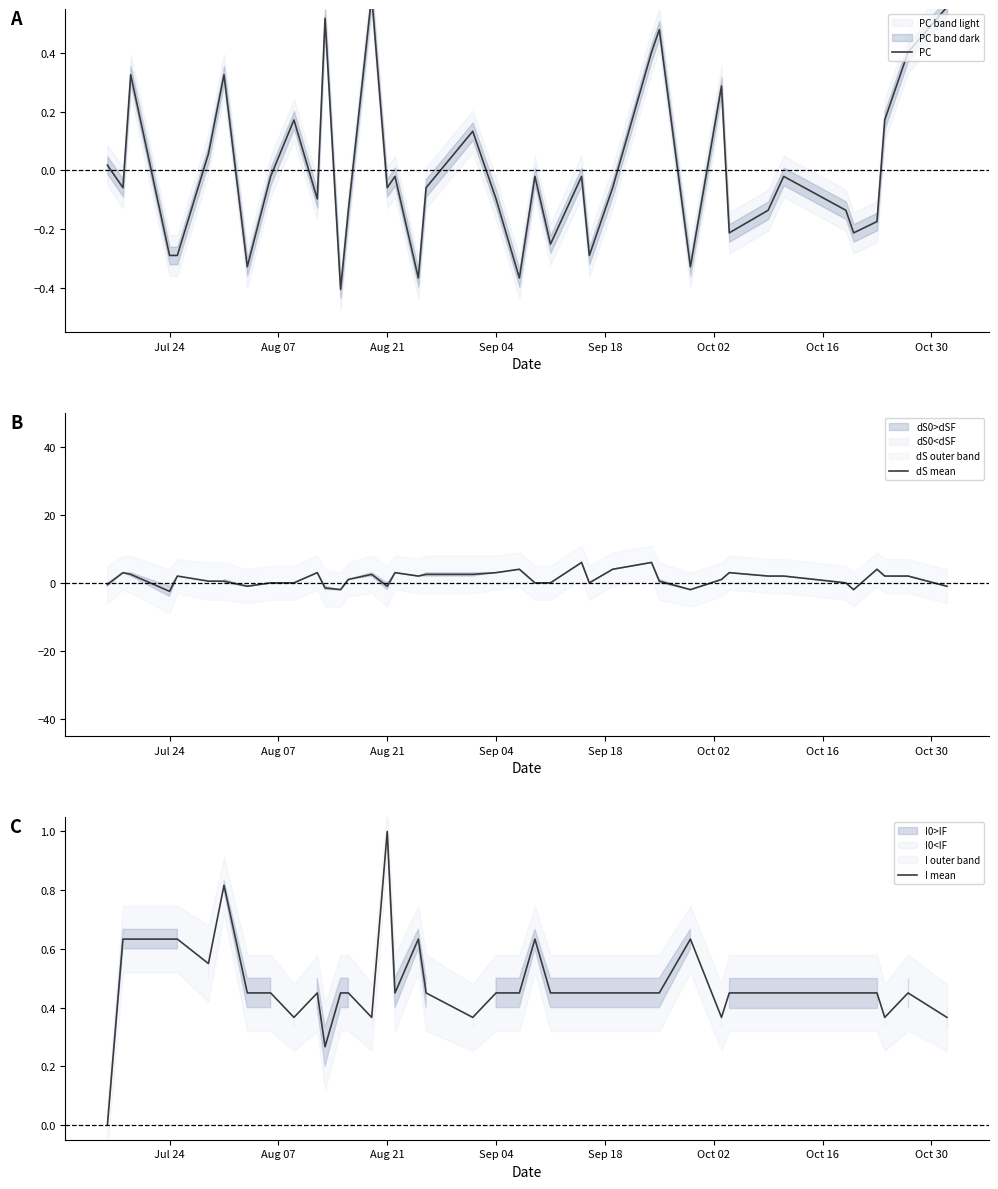

At how many categories does at least one series exceed 0?

40